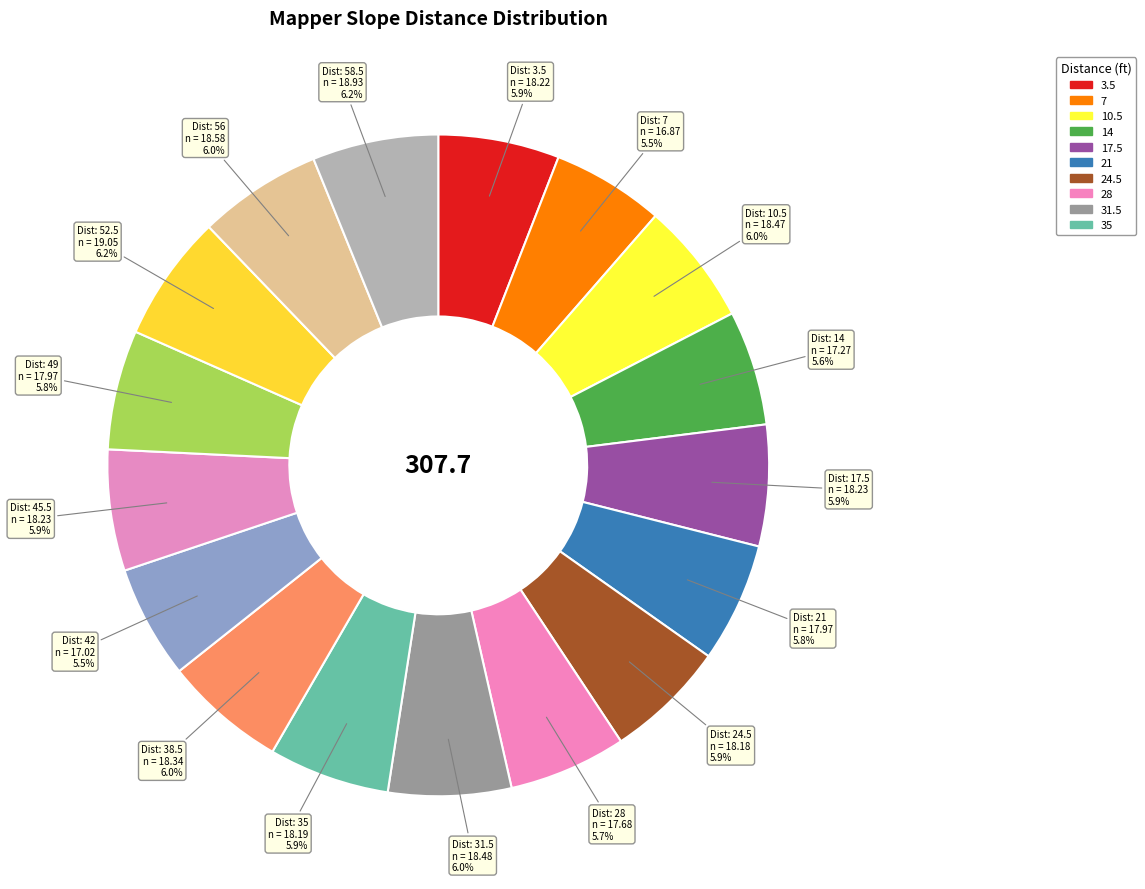

Count the number of slices in the pie.

17